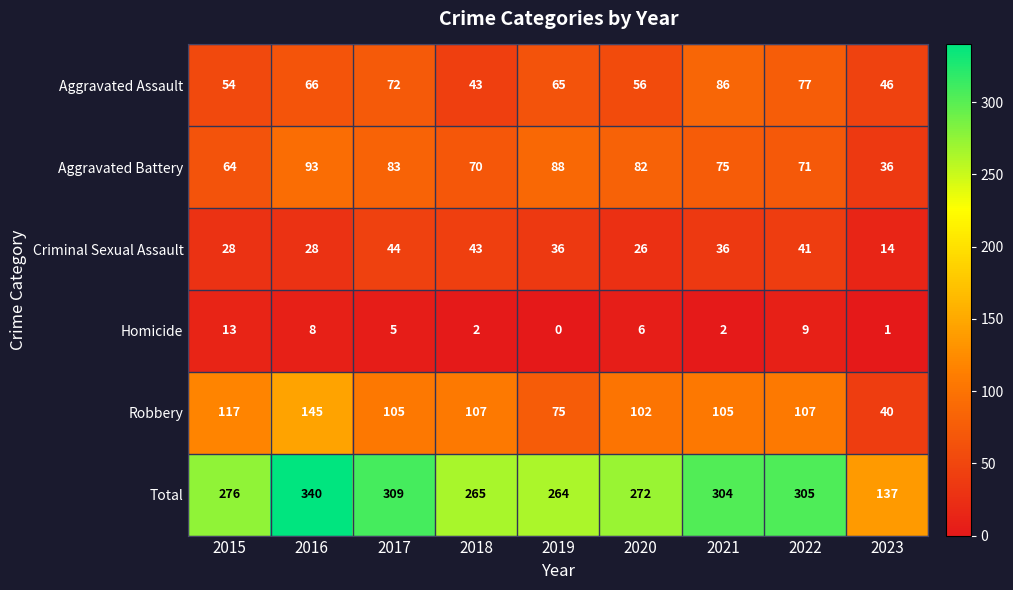

What is the difference between the highest and lowest values at 2023?

136